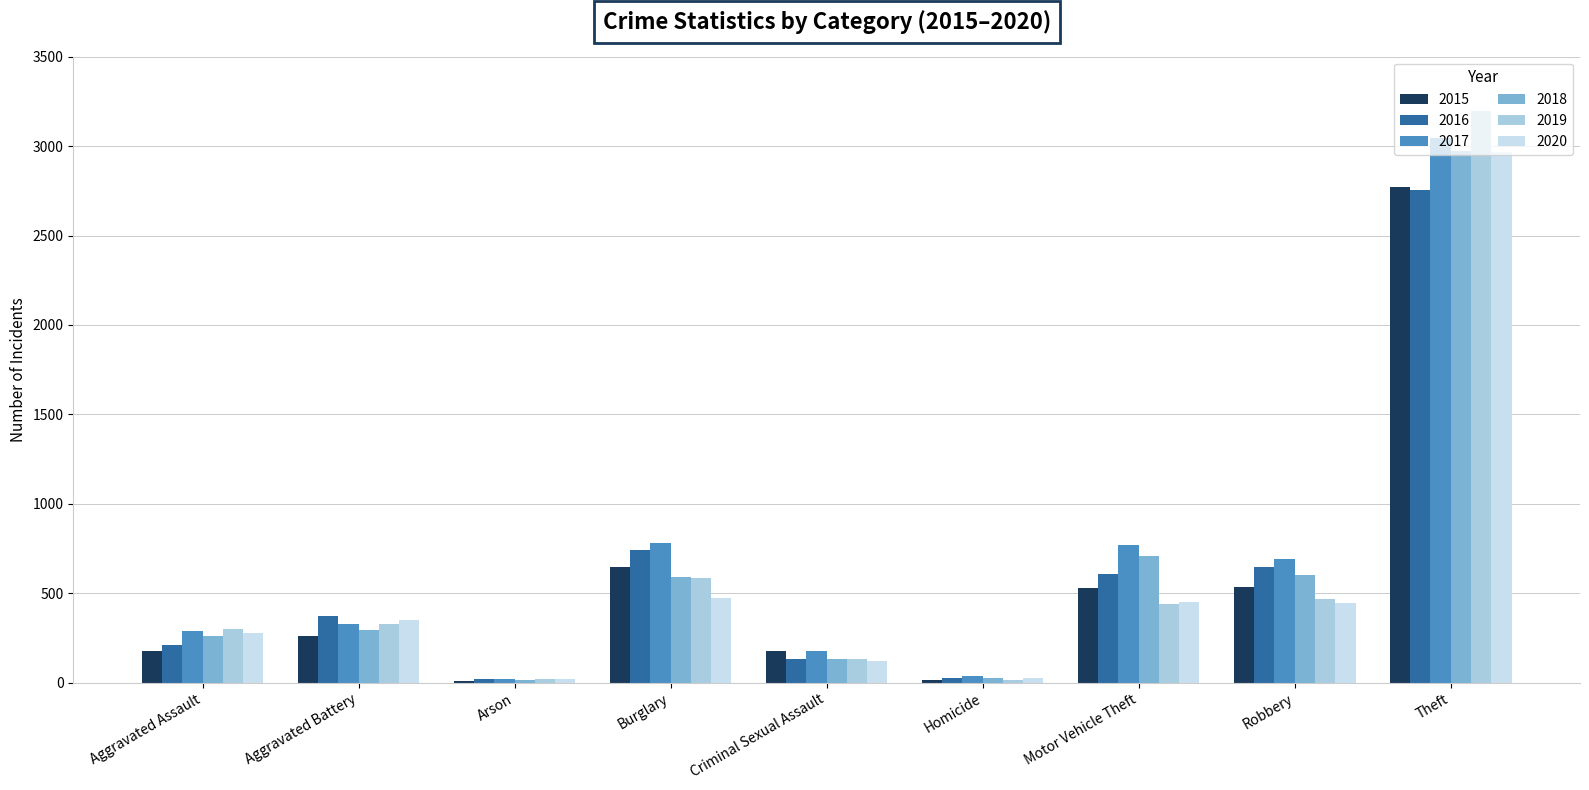

What are all the series names shown in the legend?

2015, 2016, 2017, 2018, 2019, 2020